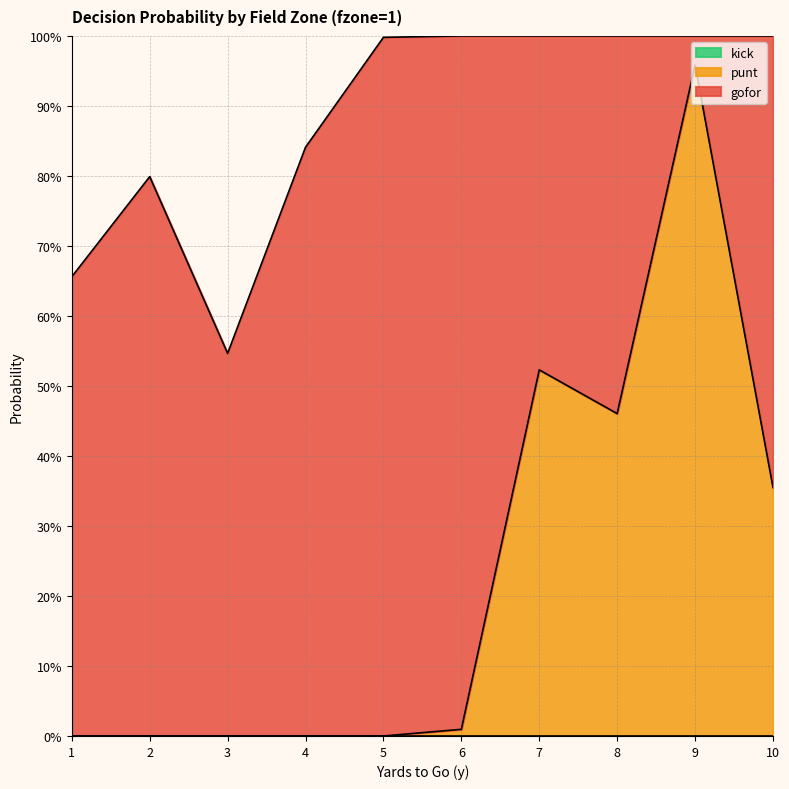

Which category has the highest value in the punt series?

9